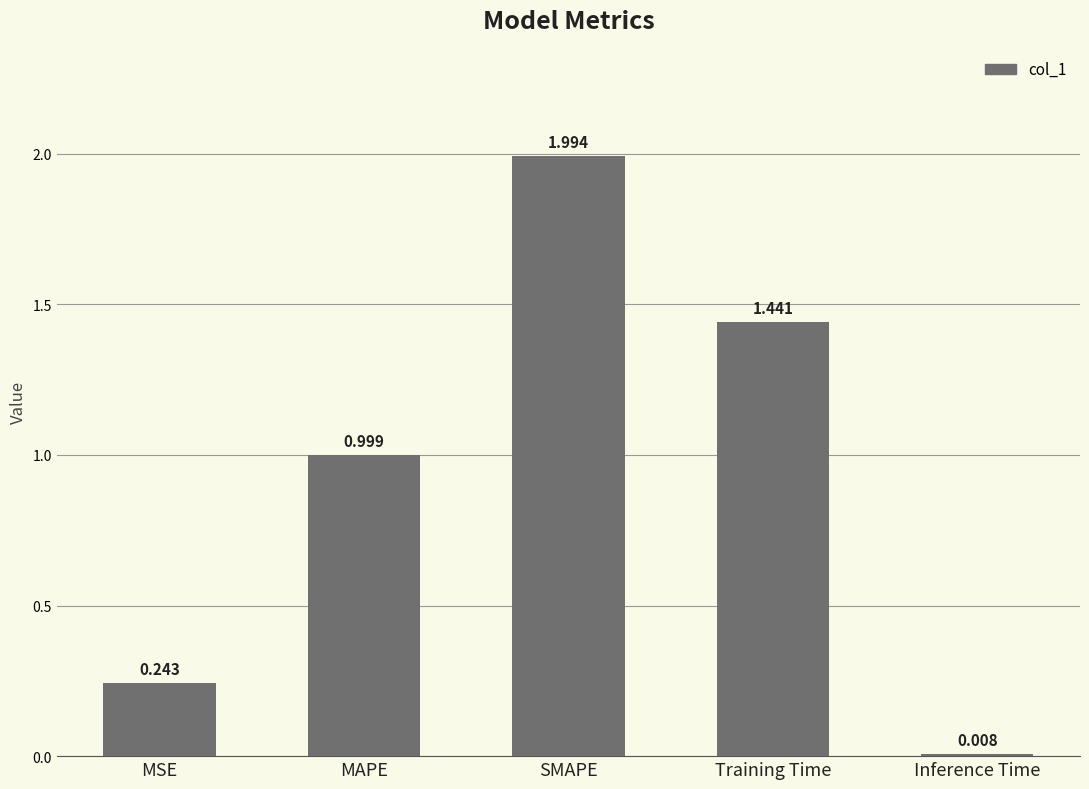

How many bars are there in total?

5